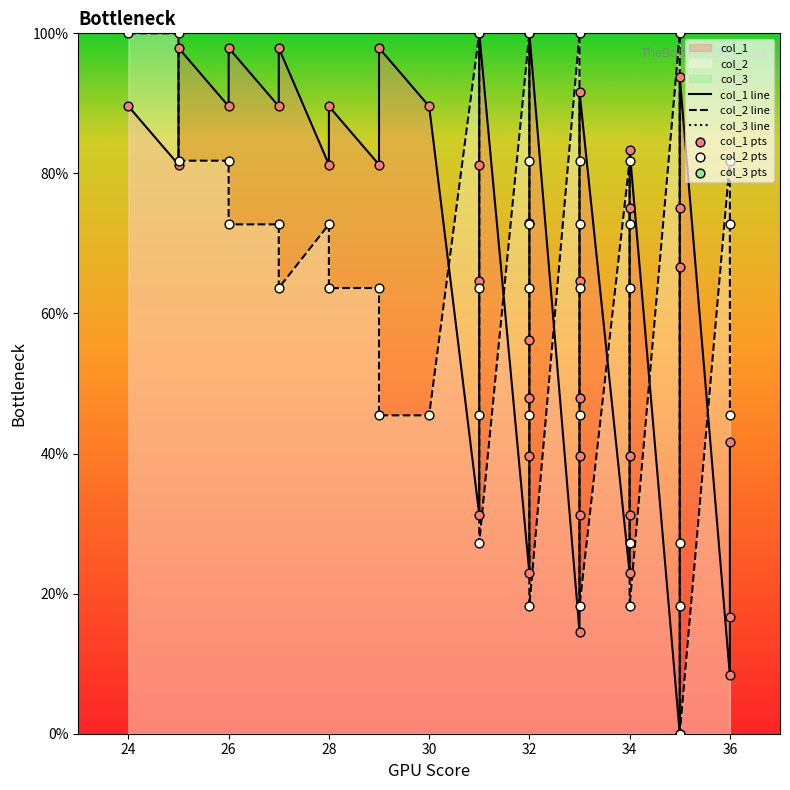

Which series contains the lowest Y value?

col_1 line